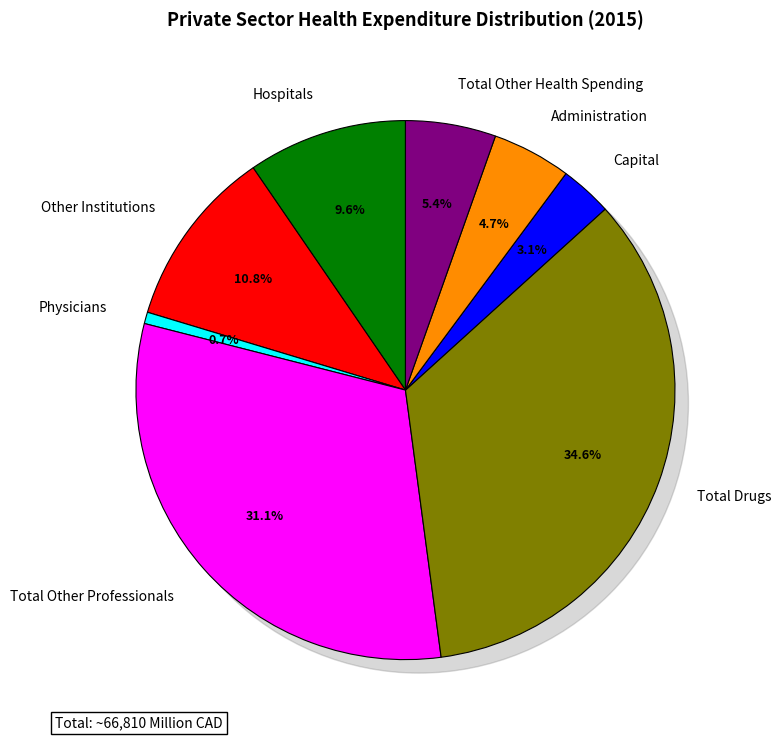

To the nearest percent, what is the average slice percentage?

13%